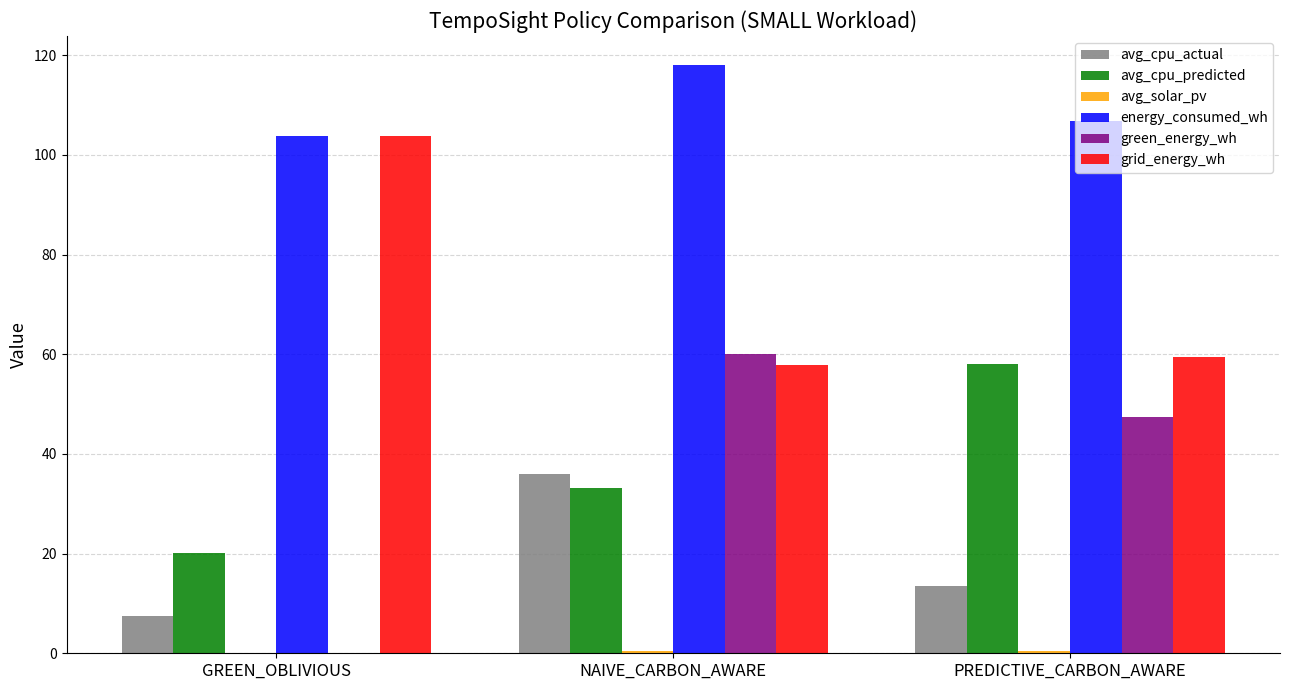

Read the grid_energy_wh value at GREEN_OBLIVIOUS.

103.8